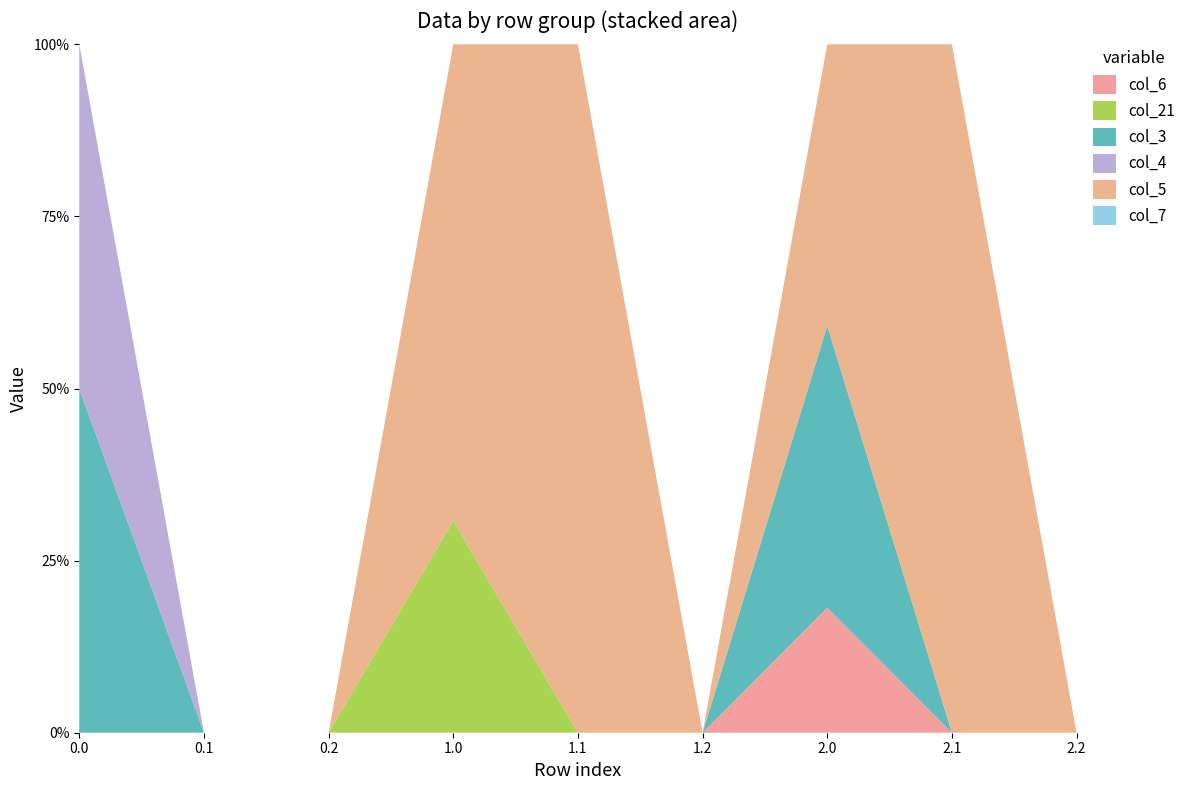

Reading left to right, extract all data points from this chart.

col_6: 0.0=0.0	0.1=0.0	0.2=0.0	1.0=0.0	1.1=0.0	1.2=0.0	2.0=177.8	2.1=0.0	2.2=0.0
col_21: 0.0=0.0	0.1=0.0	0.2=0.0	1.0=177.8	1.1=0.0	1.2=0.0	2.0=0.0	2.1=0.0	2.2=0.0
col_3: 0.0=400.0	0.1=0.0	0.2=0.0	1.0=0.0	1.1=0.0	1.2=0.0	2.0=400.0	2.1=0.0	2.2=0.0
col_4: 0.0=400.0	0.1=0.0	0.2=0.0	1.0=0.0	1.1=0.0	1.2=0.0	2.0=0.0	2.1=0.0	2.2=0.0
col_5: 0.0=0.0	0.1=0.0	0.2=0.0	1.0=400.0	1.1=1.5	1.2=0.0	2.0=400.0	2.1=1.5	2.2=0.0
col_7: 0.0=0.0	0.1=0.0	0.2=0.0	1.0=0.0	1.1=0.0	1.2=0.0	2.0=0.0	2.1=0.0	2.2=0.0